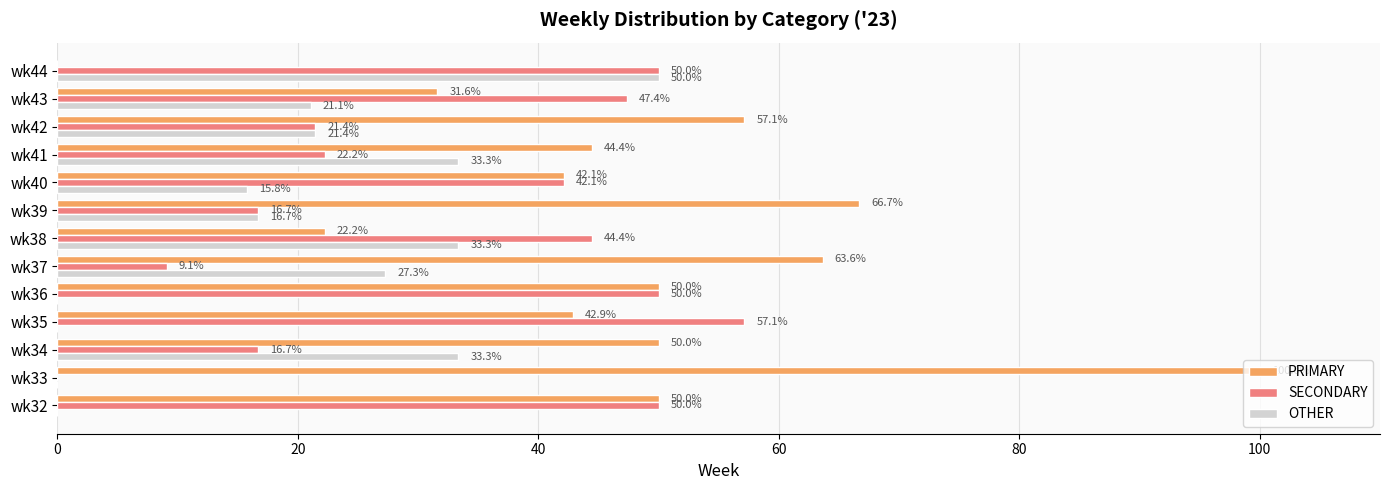

What is the sum of all OTHER values?

252.2